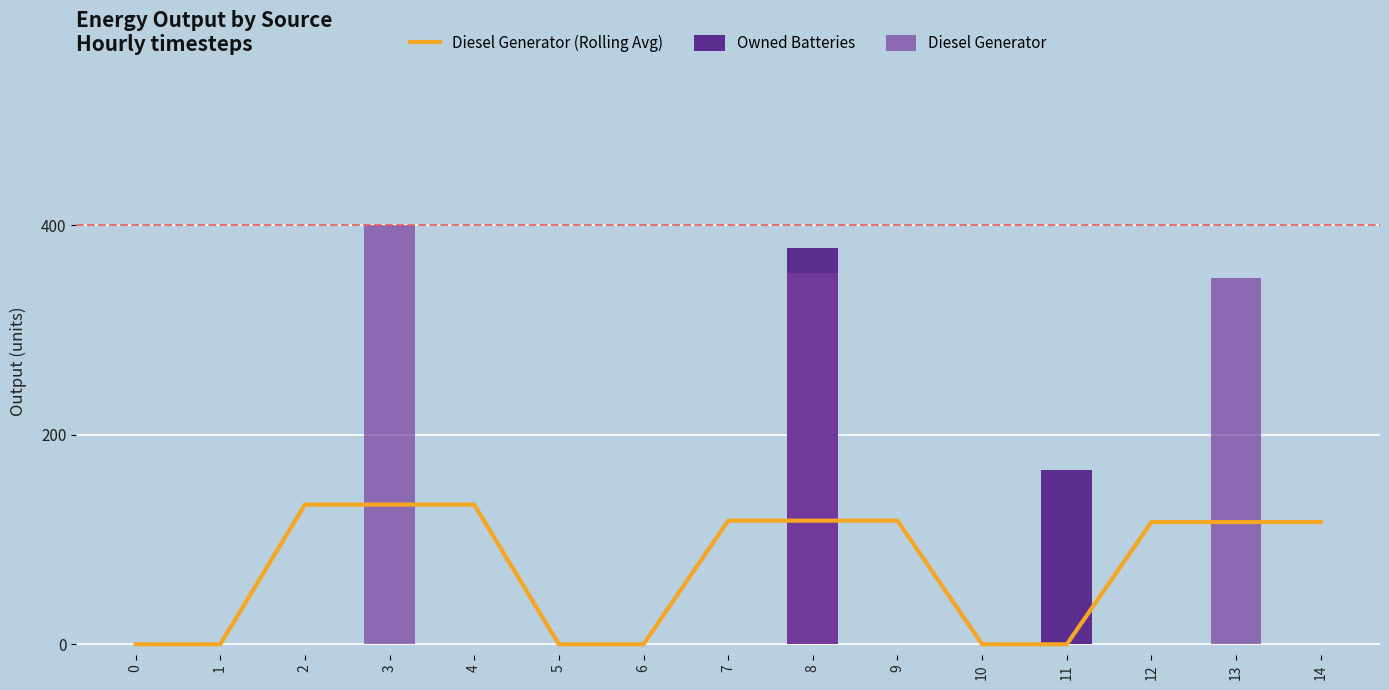

What is the total value across all series at 12?

116.7